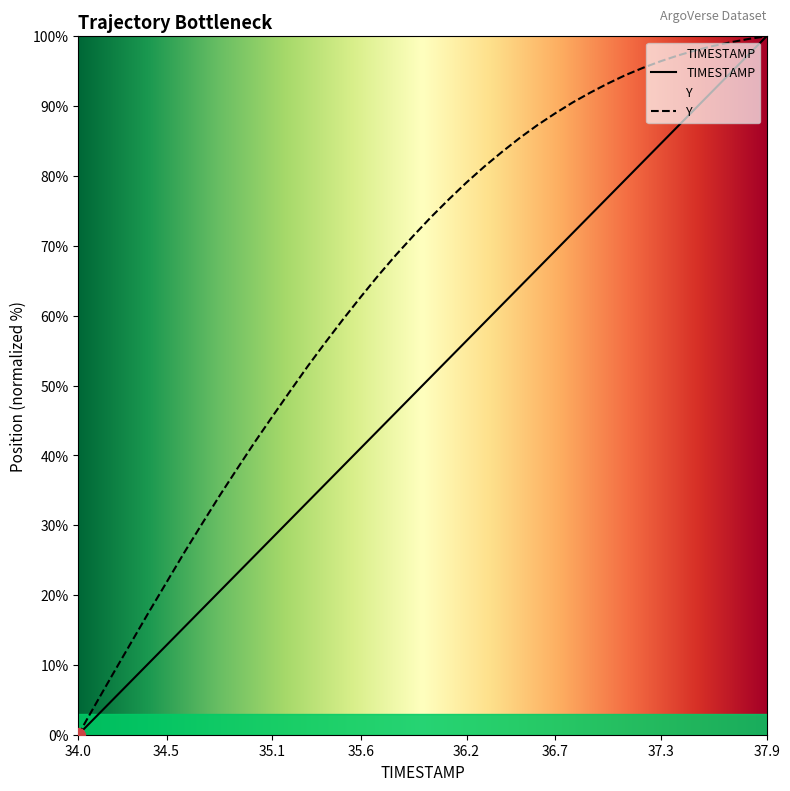

Between 34.1 and 36.7, which series saw the biggest shift?

Y